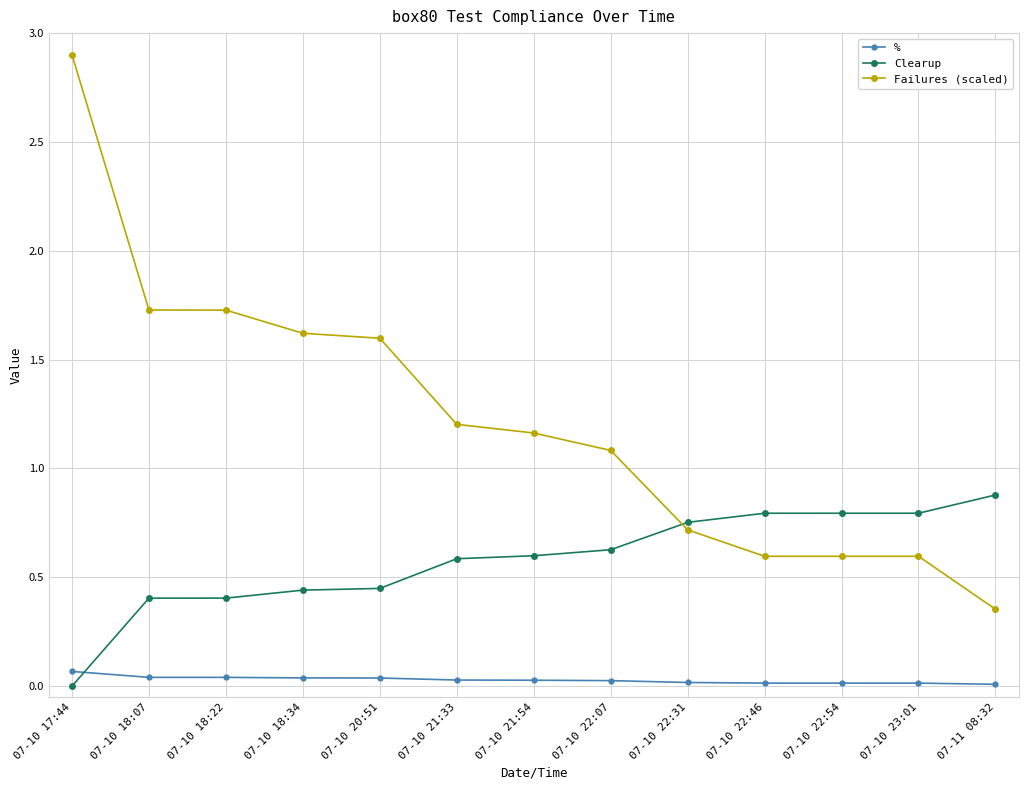

The value of % at 07-10 18:07 is 0.0. True or false?

True